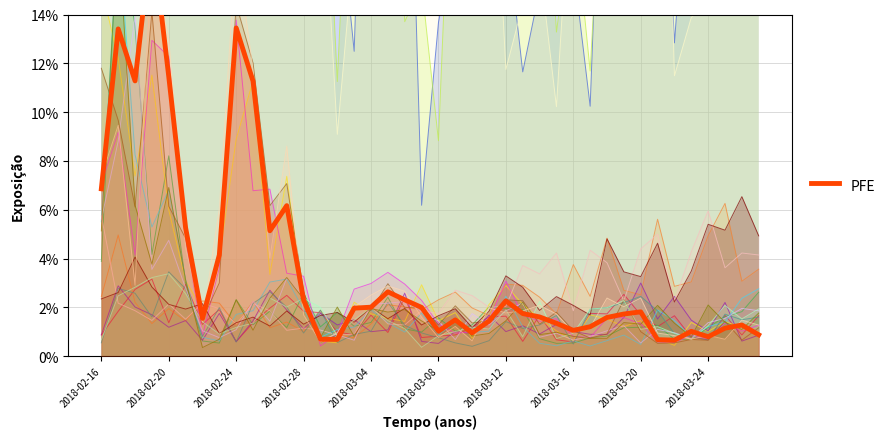

True or false: ImpressionsSum_0_norm has a value of 0.0 at 2018-03-24.

True